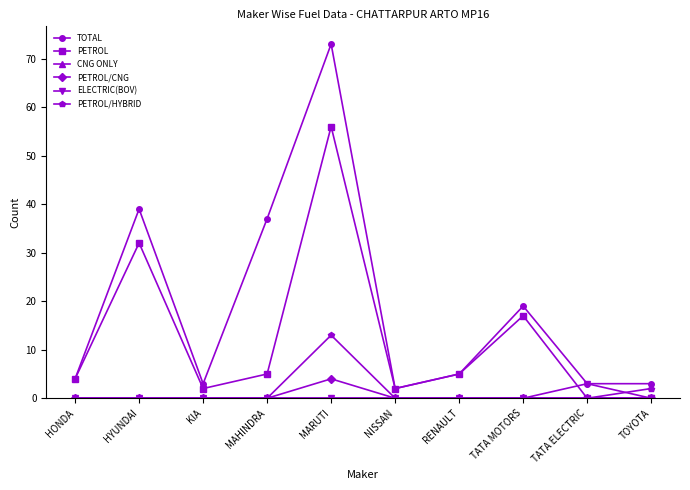

What is the spread (max minus min) of values at KIA?

3